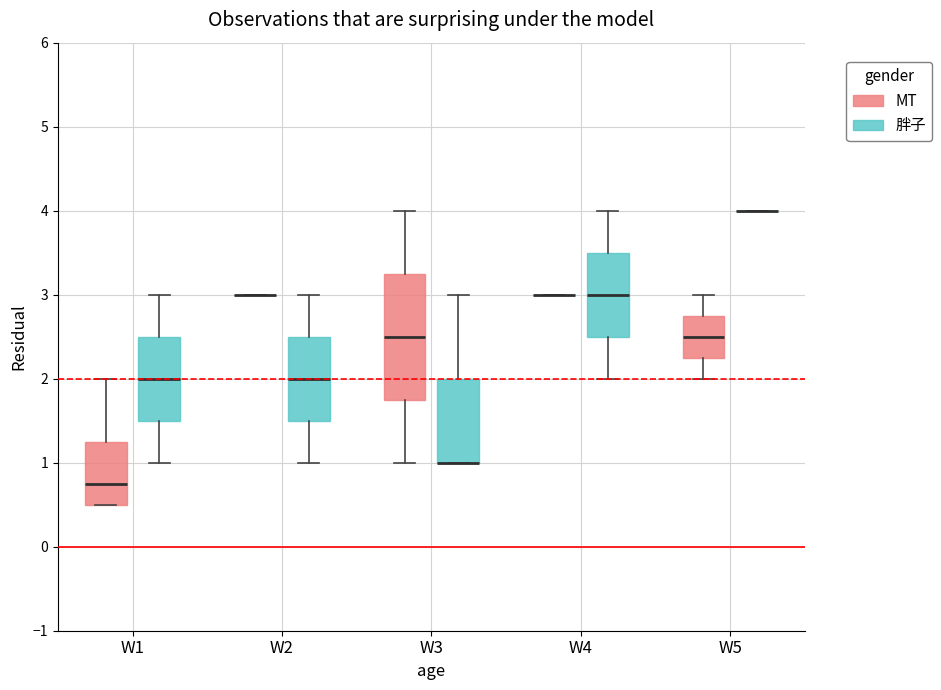

Reading left to right, transcribe this box plot: for each box, give where its median line is, the range the box spans, and where its two whiskers end, as read against the y-axis. The values are not printed on the chart, so give them approximately, as read against the axis.

W1 (MT): median 0.8, box 0.5 to 1.3, whiskers 0.5 to 2.0
W1 (胖子): median 2.0, box 1.5 to 2.5, whiskers 1.0 to 3.0
W2 (MT): box collapsed to a line at 3.0, whiskers 3.0 to 3.0
W2 (胖子): median 2.0, box 1.5 to 2.5, whiskers 1.0 to 3.0
W3 (MT): median 2.5, box 1.8 to 3.3, whiskers 1.0 to 4.0
W3 (胖子): median 1.0 (drawn on the box's lower edge), box 1.0 to 2.0, whiskers 1.0 to 3.0
W4 (MT): box collapsed to a line at 3.0, whiskers 3.0 to 3.0
W4 (胖子): median 3.0, box 2.5 to 3.5, whiskers 2.0 to 4.0
W5 (MT): median 2.5, box 2.3 to 2.8, whiskers 2.0 to 3.0
W5 (胖子): box collapsed to a line at 4.0, whiskers 4.0 to 4.0